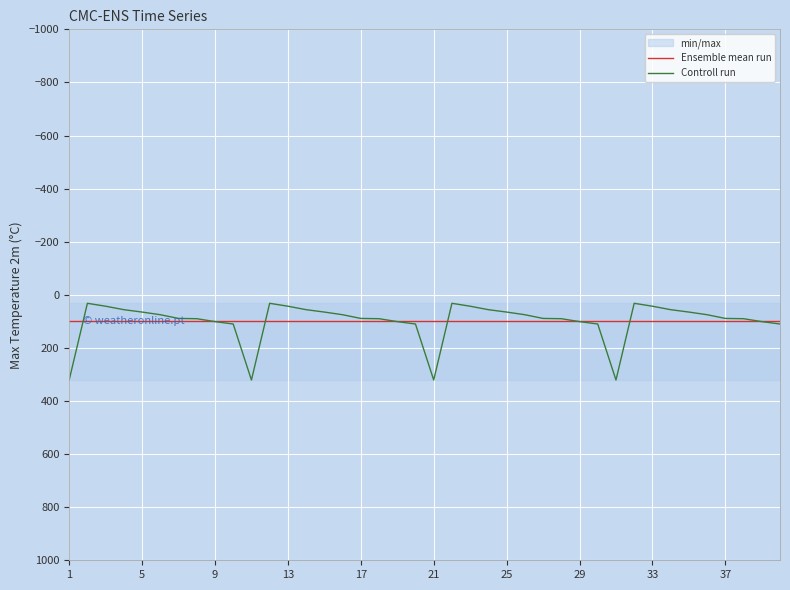

What is the highest value of the Controll run series?

321.0